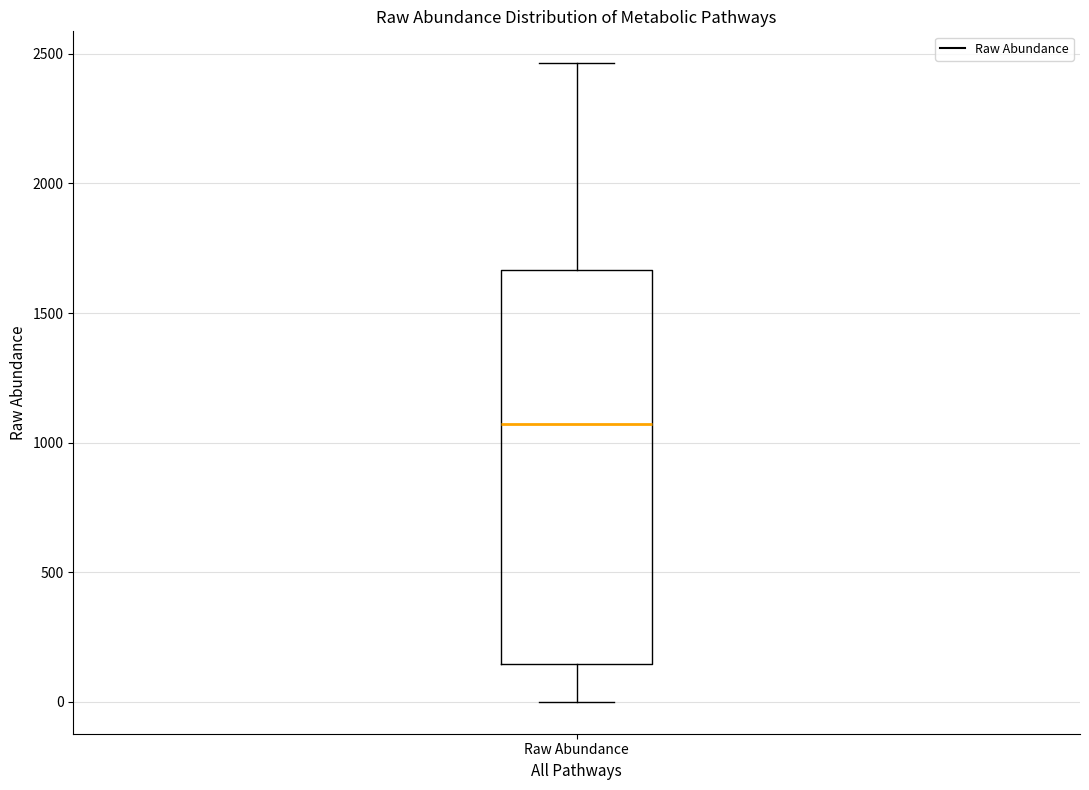

Transcribe this box plot: give where the median line is, the range the box spans, and where the two whiskers end, as read against the y-axis. The values are not printed on the chart, so give them approximately, as read against the axis.

median 1050, box 150 to 1650, whiskers 0 to 2450